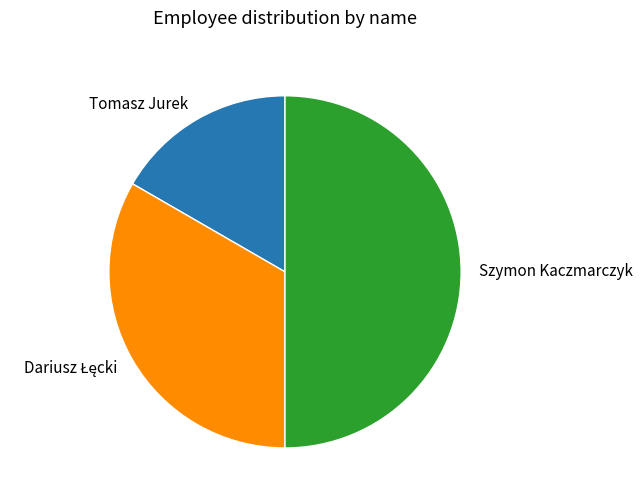

Between Tomasz Jurek and Szymon Kaczmarczyk, which is larger?

Szymon Kaczmarczyk